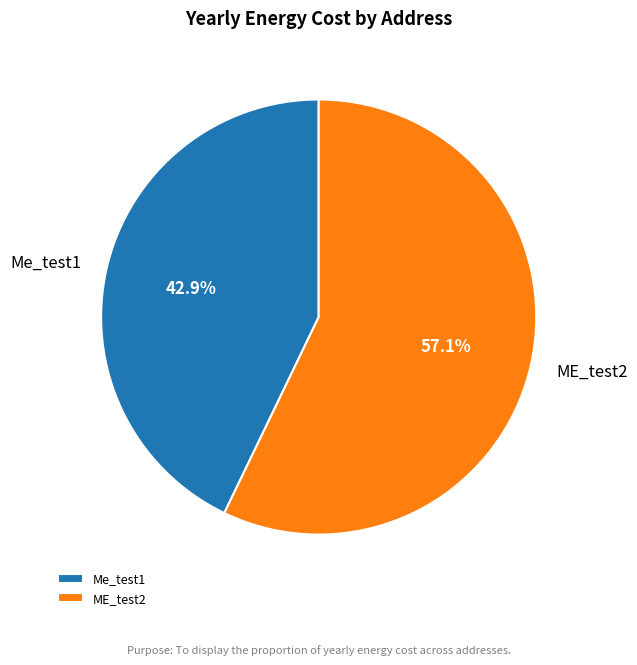

To the nearest percent, what portion does Me_test1 represent?

43%